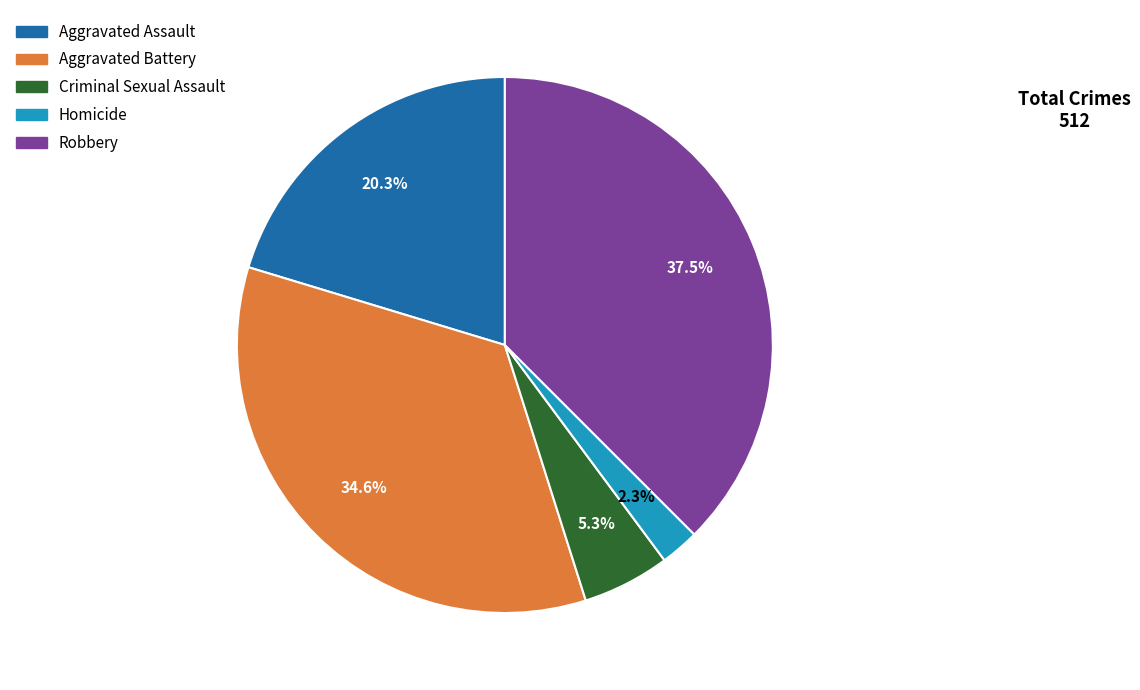

Rank the categories by value from highest to lowest.

Robbery, Aggravated Battery, Aggravated Assault, Criminal Sexual Assault, Homicide